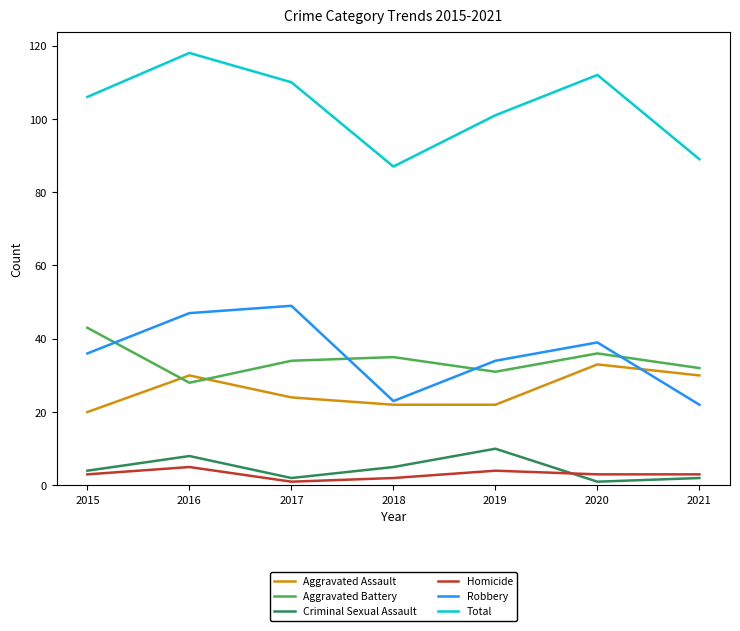

Which series has the widest spread of values?

Total